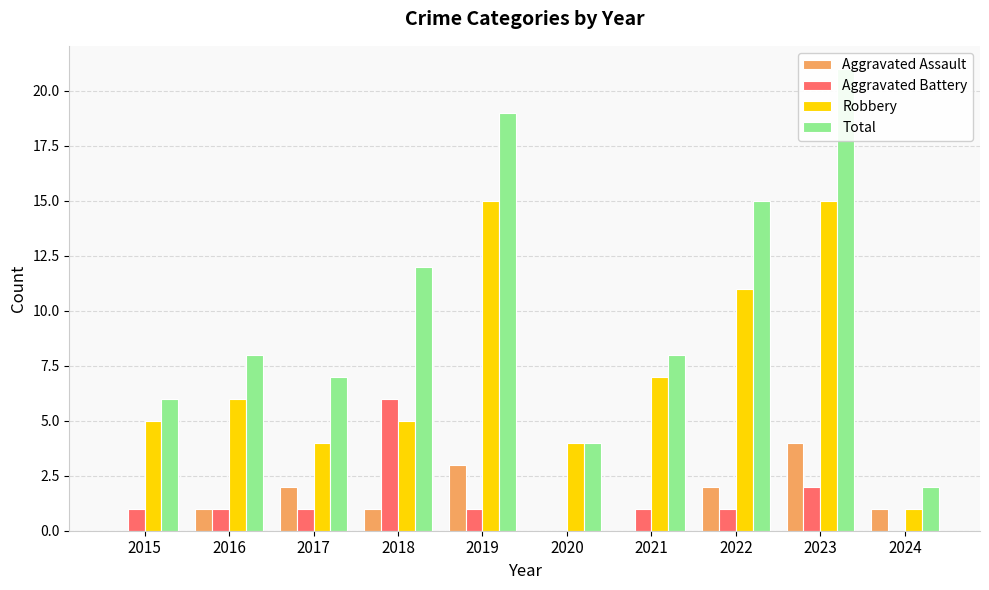

How many distinct data groups are displayed?

4